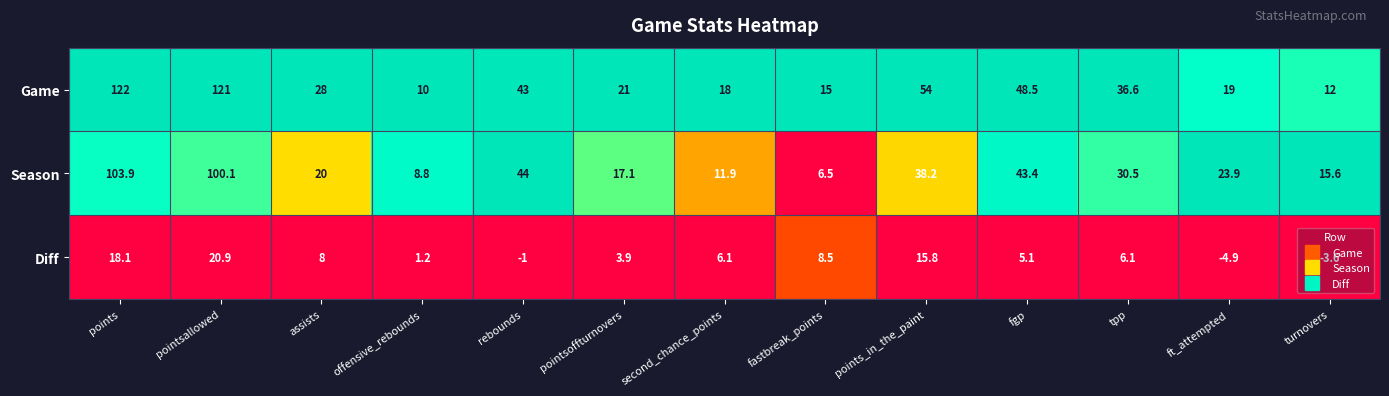

Rank the series at ft_attempted from highest to lowest value.

Season, Game, Diff